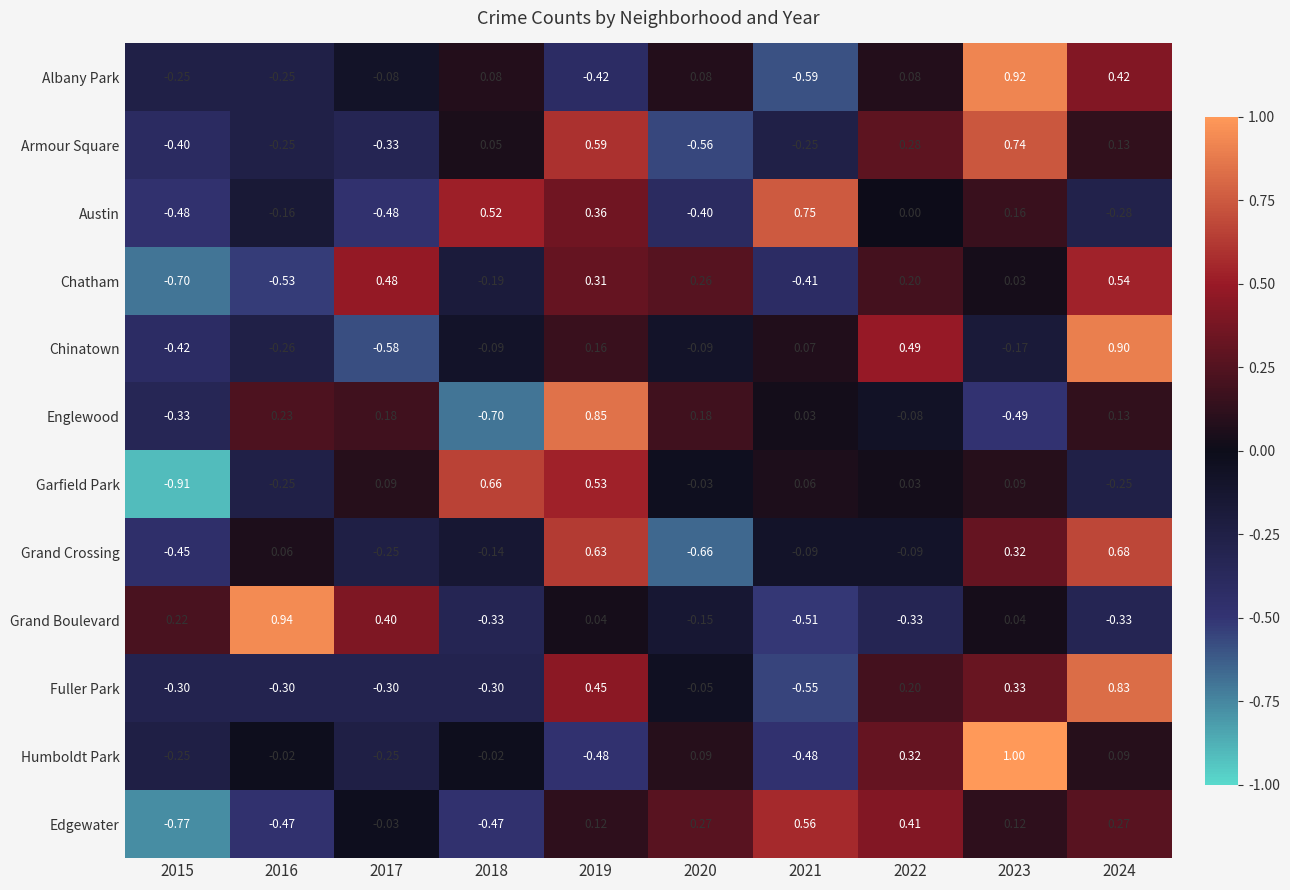

Which series has the largest range (max minus min)?

Garfield Park